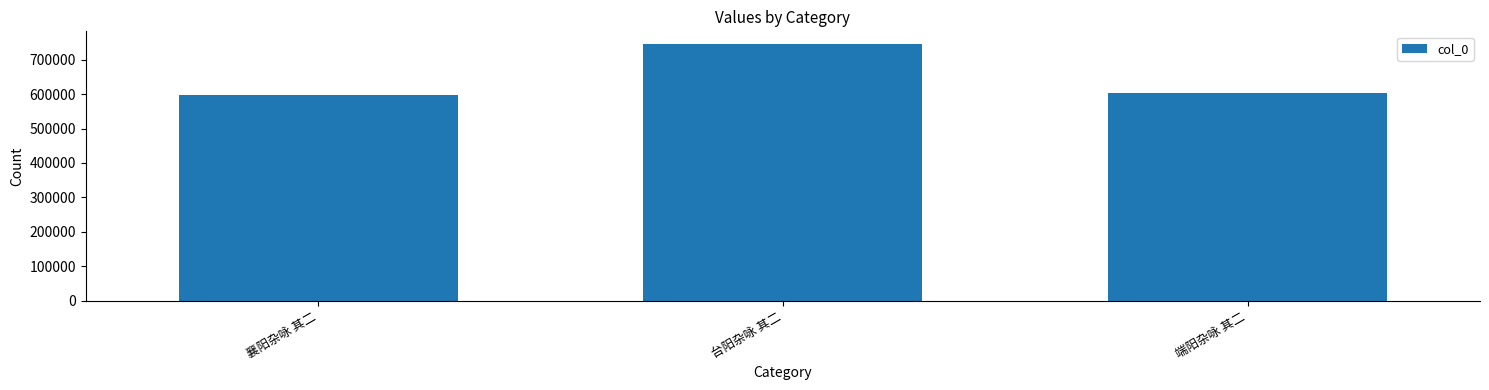

What is the smallest value displayed?

598303